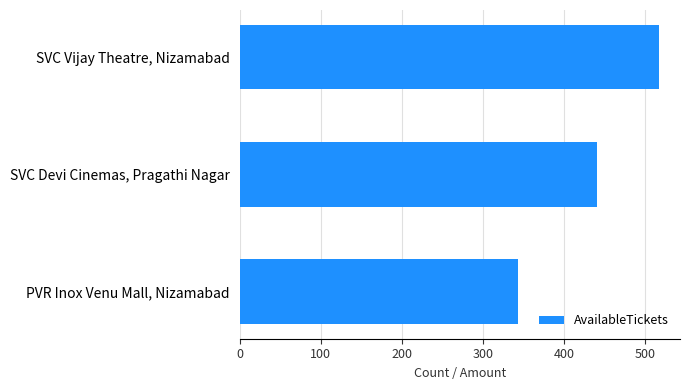

What is the sum of all values?

1300